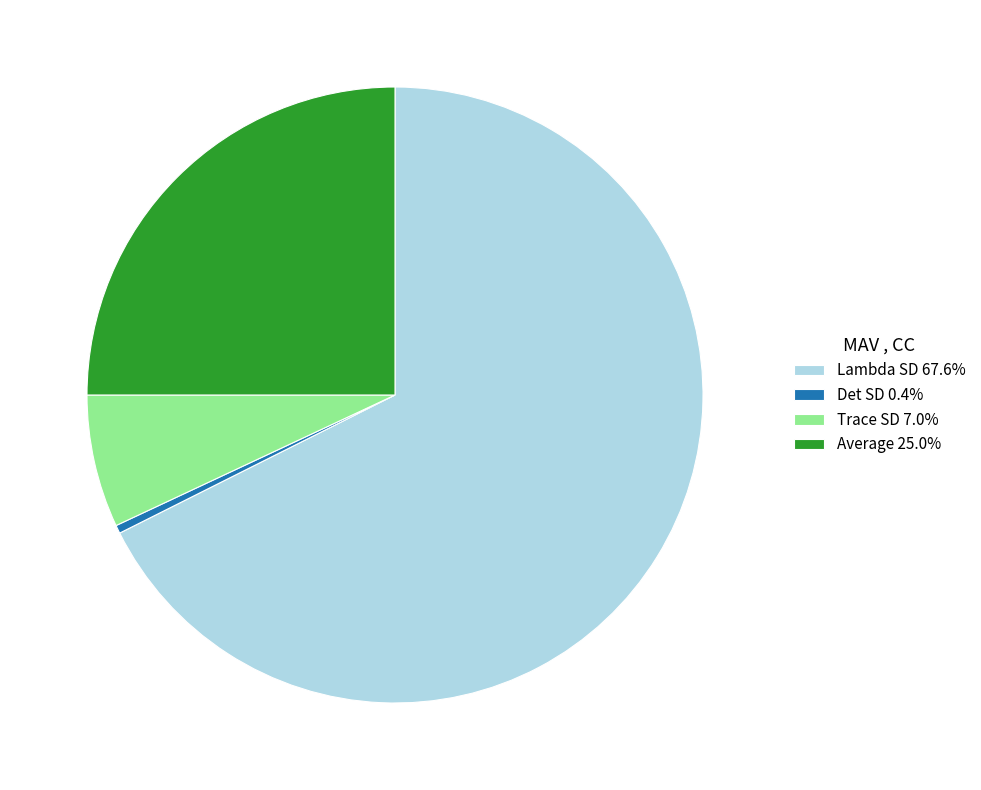

Rank the categories by value from highest to lowest.

Lambda SD, Average, Trace SD, Det SD